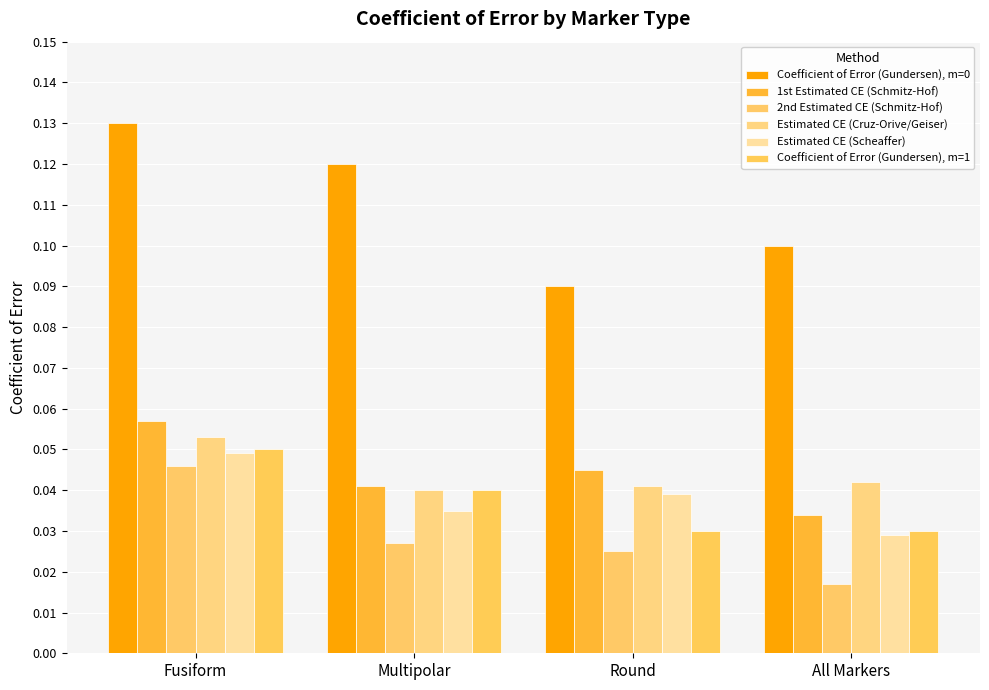

True or false: Coefficient of Error (Gundersen), m=1 has a value of 0.0 at Multipolar.

True